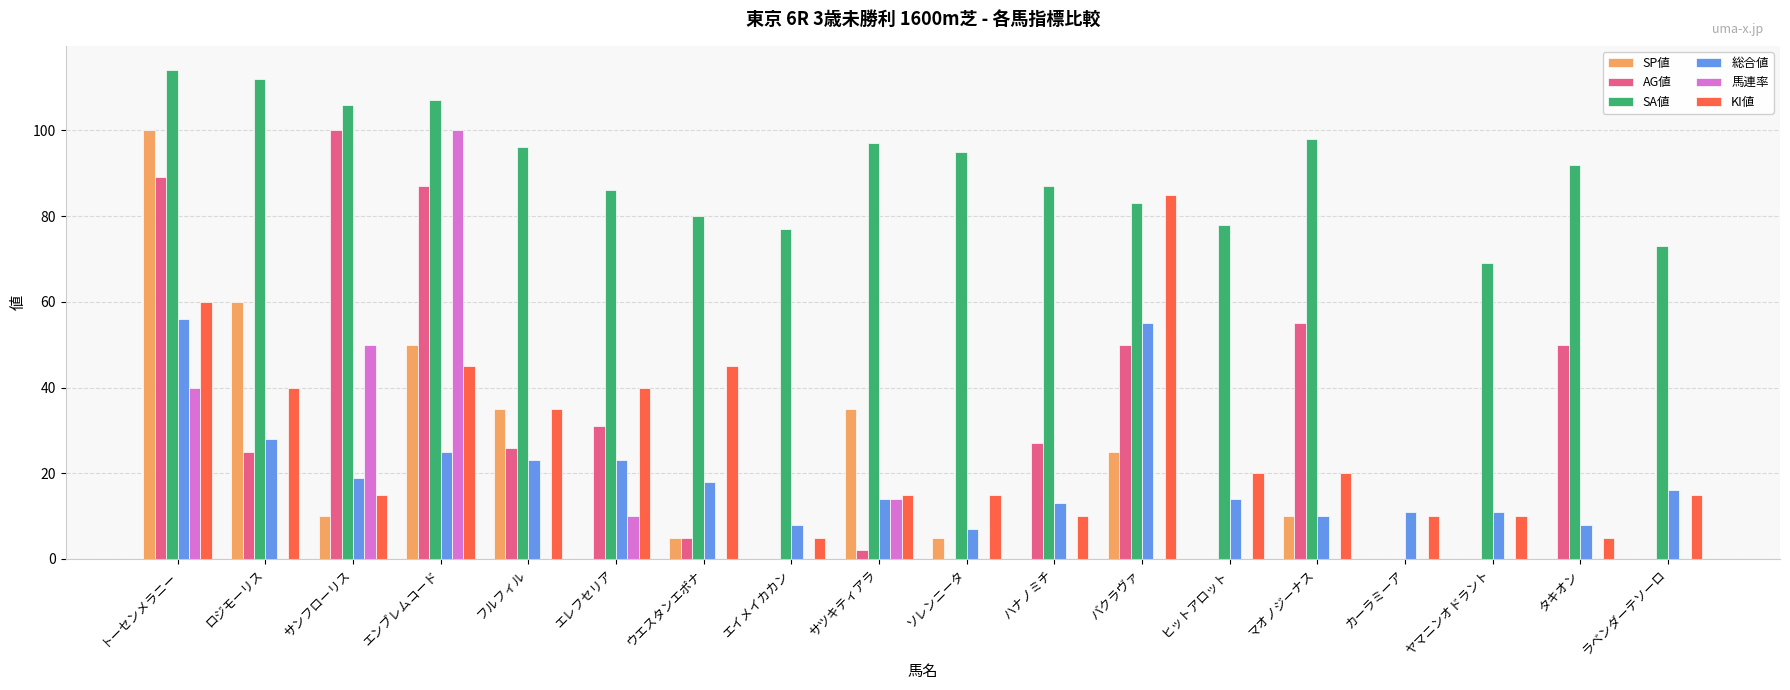

Reading right to left, list all the values displayed in this chart.

SP値: 0	0	0	0	10	0	25	0	5	35	0	5	0	35	50	10	60	100
AG値: 0	50	0	0	55	0	50	27	0	2	0	5	31	26	87	100	25	89
SA値: 73	92	69	0	98	78	83	87	95	97	77	80	86	96	107	106	112	114
総合値: 16	8	11	11	10	14	55	13	7	14	8	18	23	23	25	19	28	56
馬連率: 0	0	0	0	0	0	0	0	0	14	0	0	10	0	100	50	0	40
KI値: 15	5	10	10	20	20	85	10	15	15	5	45	40	35	45	15	40	60